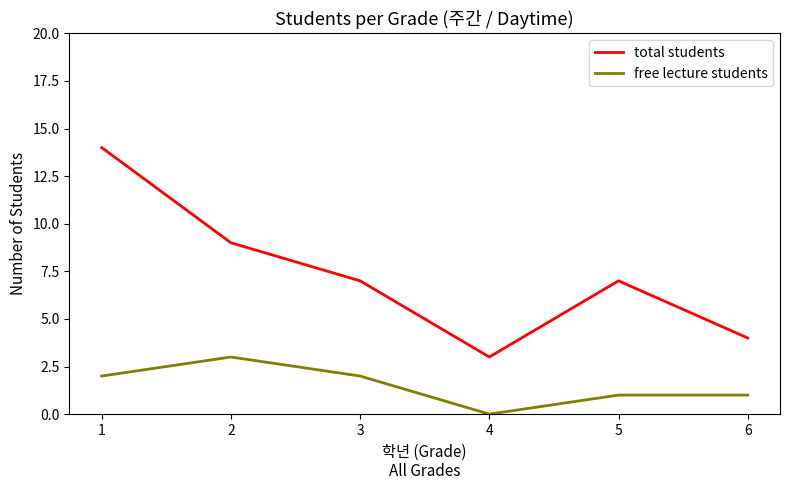

How many interior local valleys does the total students series have?

1